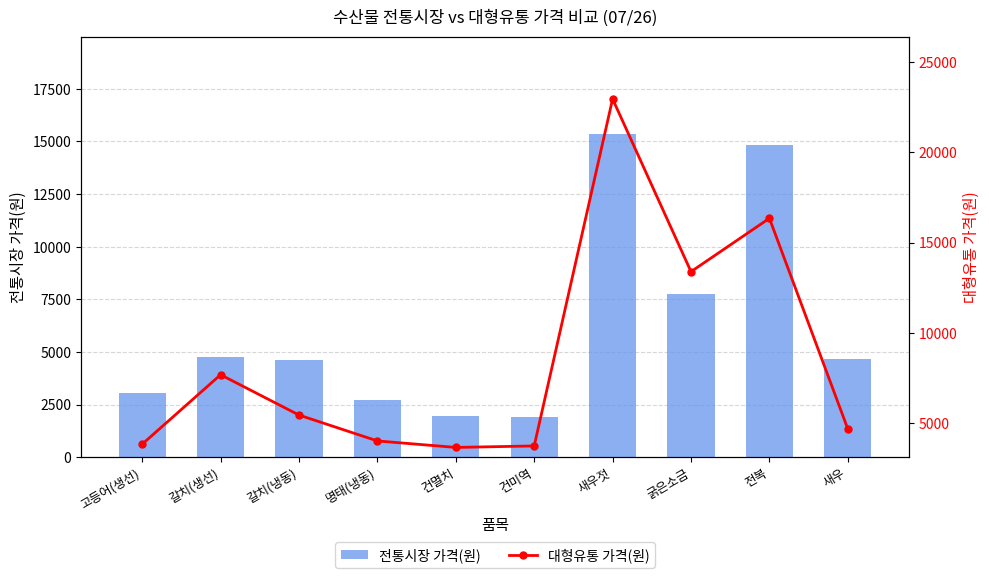

What is the sum of all 대형유통 가격(원) values?

85595